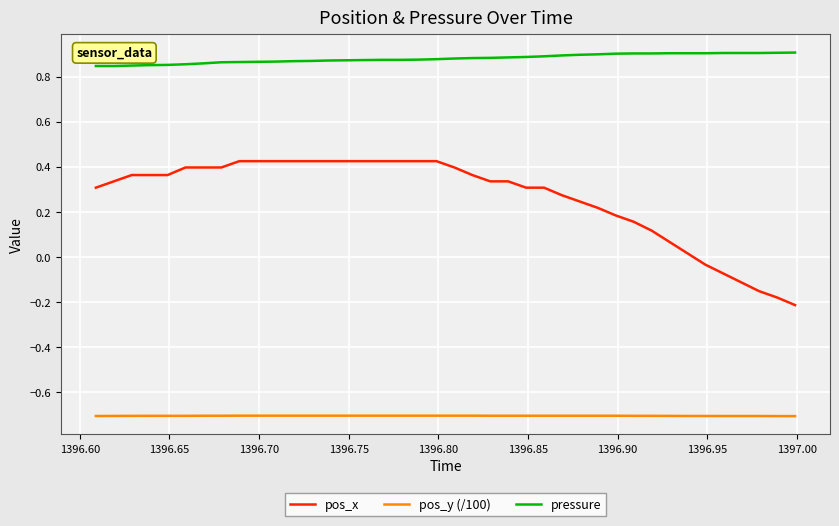

Which series has the largest total across all categories?

pressure